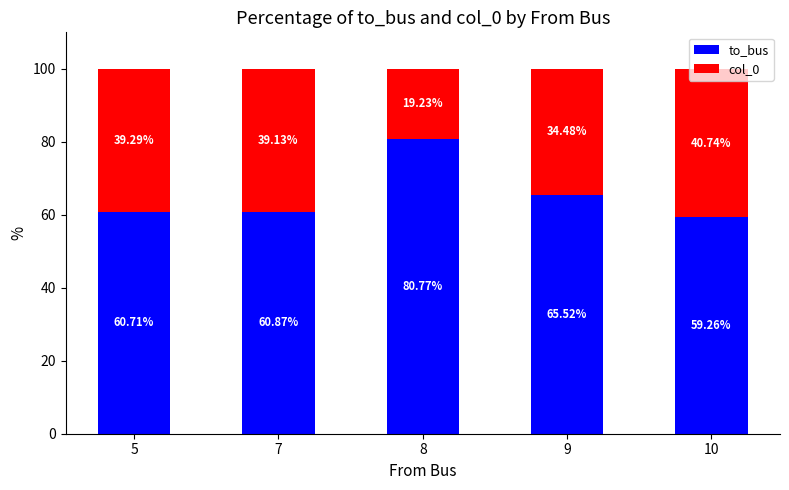

The value of to_bus at 9 is 37.4. True or false?

False